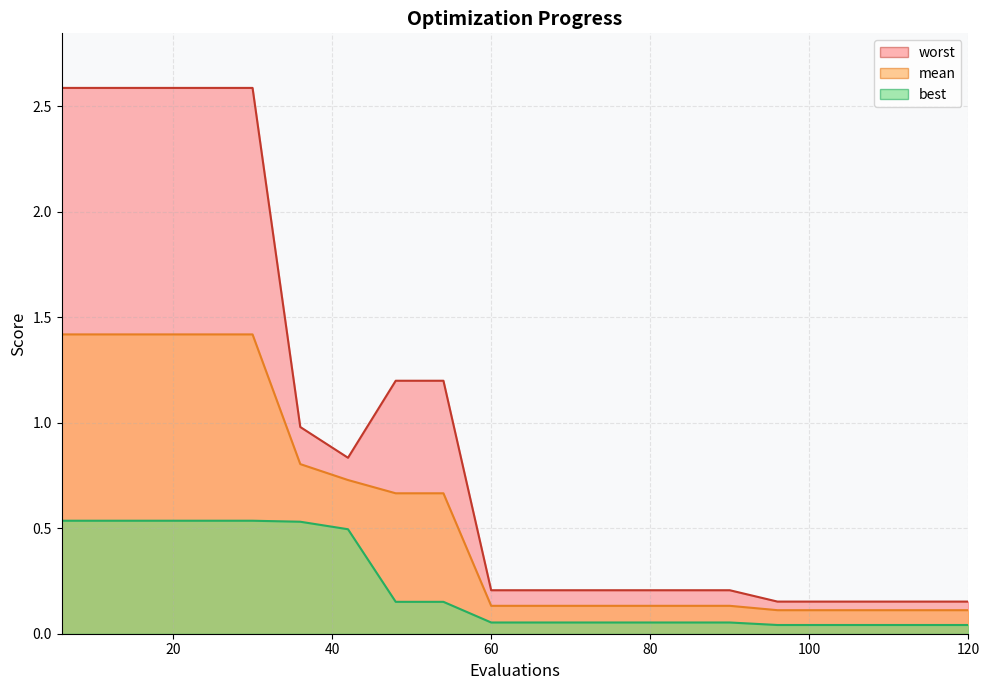

What is the sum of all worst values?

19.1